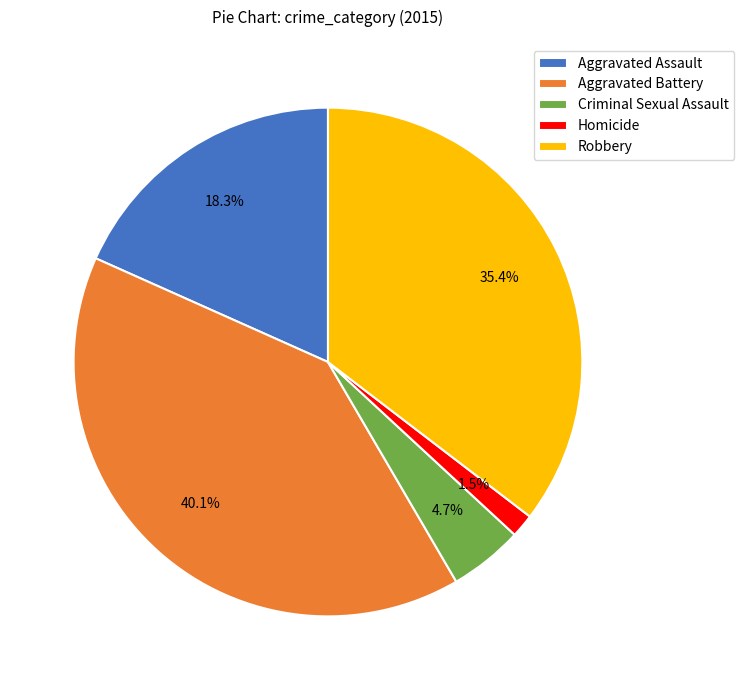

Is there a majority slice in this chart?

No